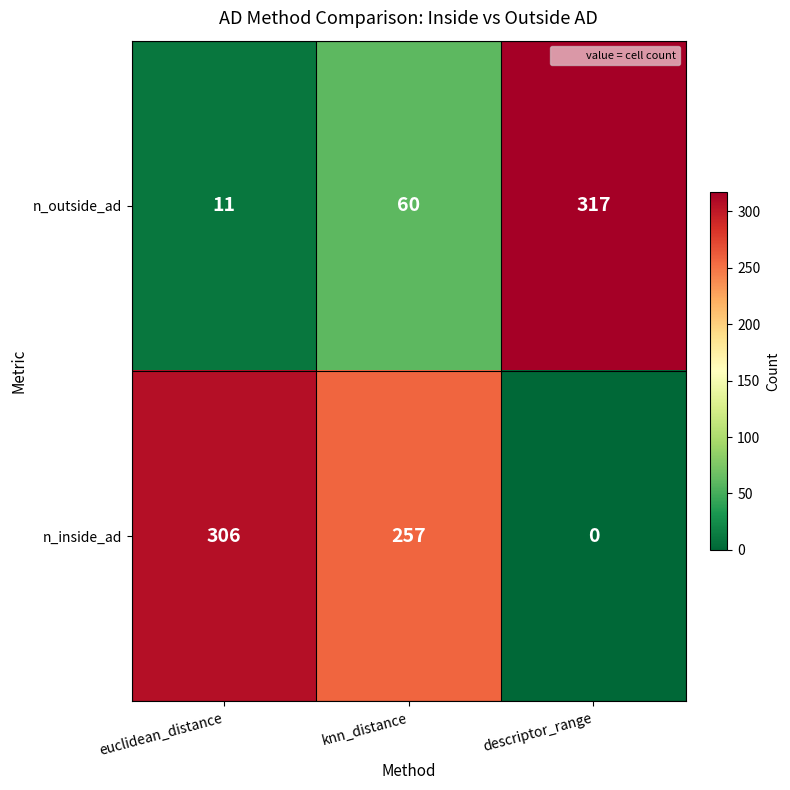

At euclidean_distance, list the series in order from largest to smallest.

n_inside_ad, n_outside_ad